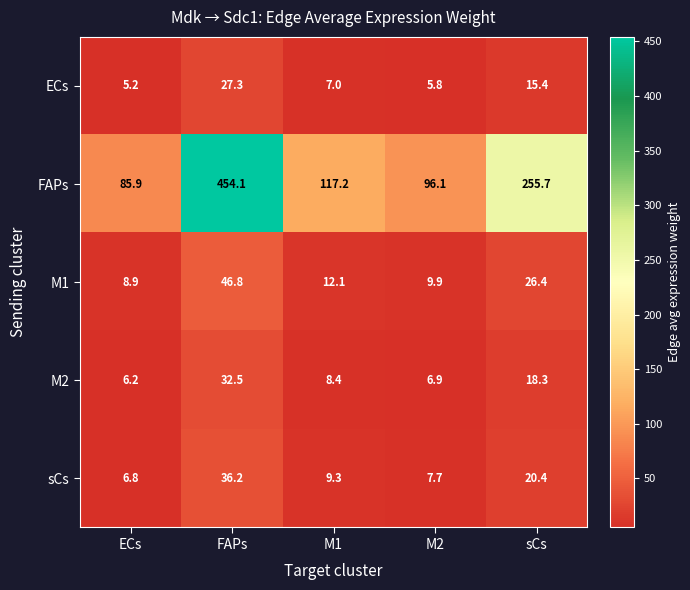

Reading left to right, extract all data points from this chart.

ECs: 5.2	27.3	7.0	5.8	15.4
FAPs: 85.9	454.1	117.2	96.1	255.7
M1: 8.9	46.8	12.1	9.9	26.4
M2: 6.2	32.5	8.4	6.9	18.3
sCs: 6.8	36.2	9.3	7.7	20.4